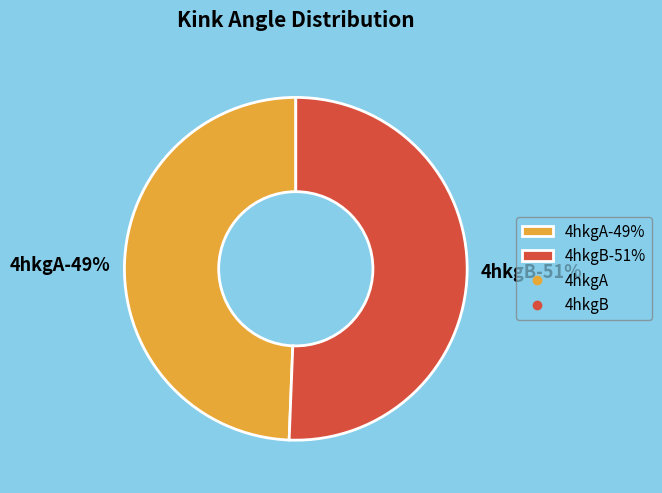

What is the smallest slice in the pie chart?

4hkgA